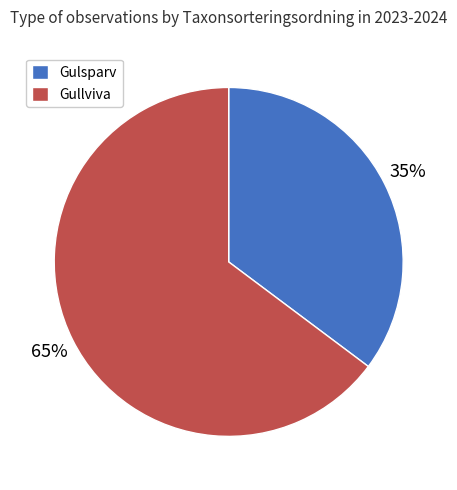

Do Gulsparv and Gullviva together represent more than half of the pie?

Yes